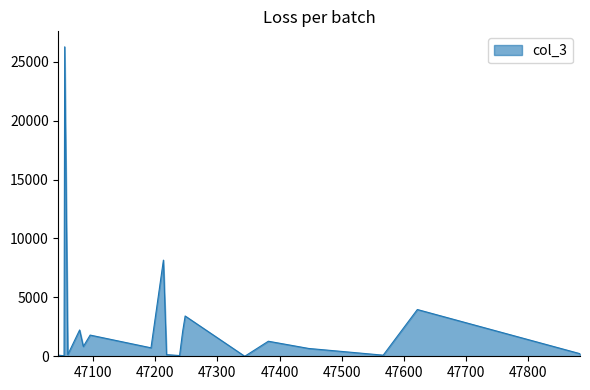

Does the chart have visible grid lines?

No